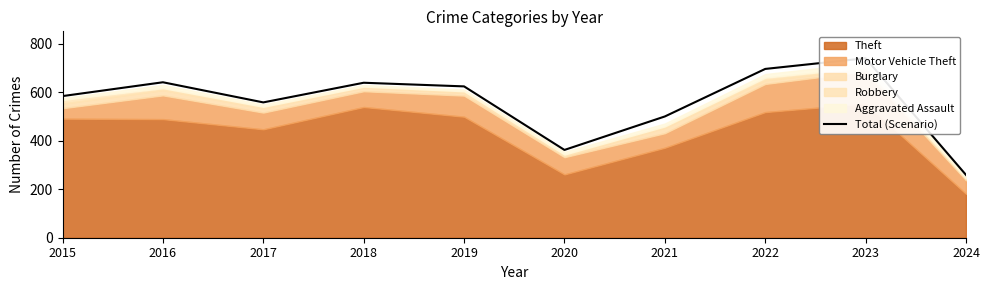

Reading right to left, what are all the values shown in this chart?

2024=259	2023=740	2022=696	2021=500	2020=362	2019=624	2018=639	2017=558	2016=641	2015=584